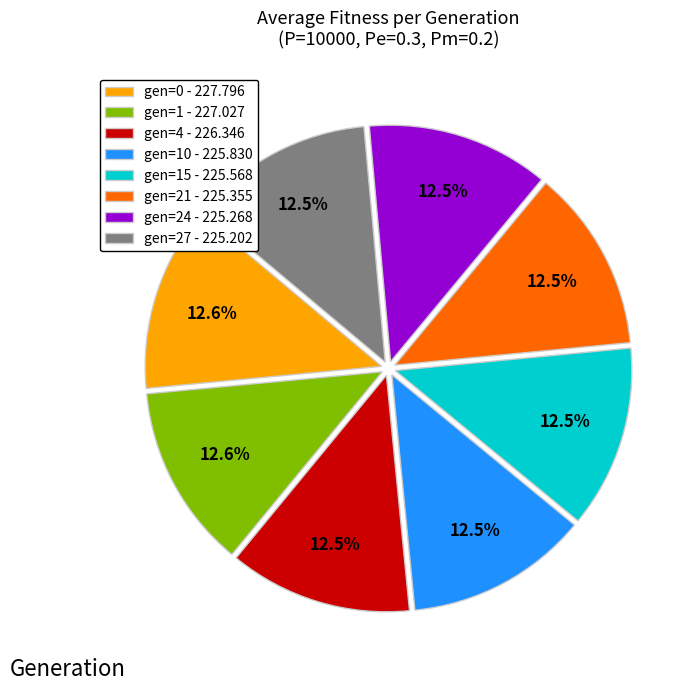

How many segments does this pie chart have?

8